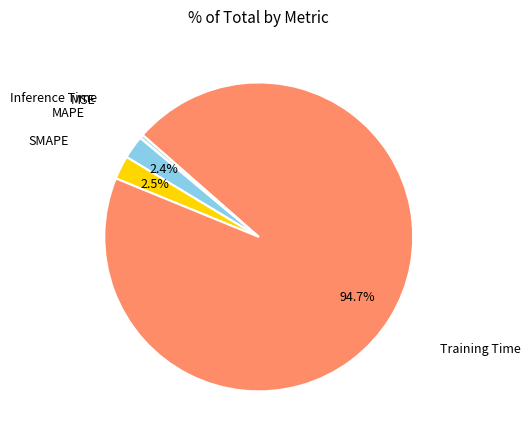

To the nearest percent, what is the difference between the Inference Time and Training Time slice percentages?

94%